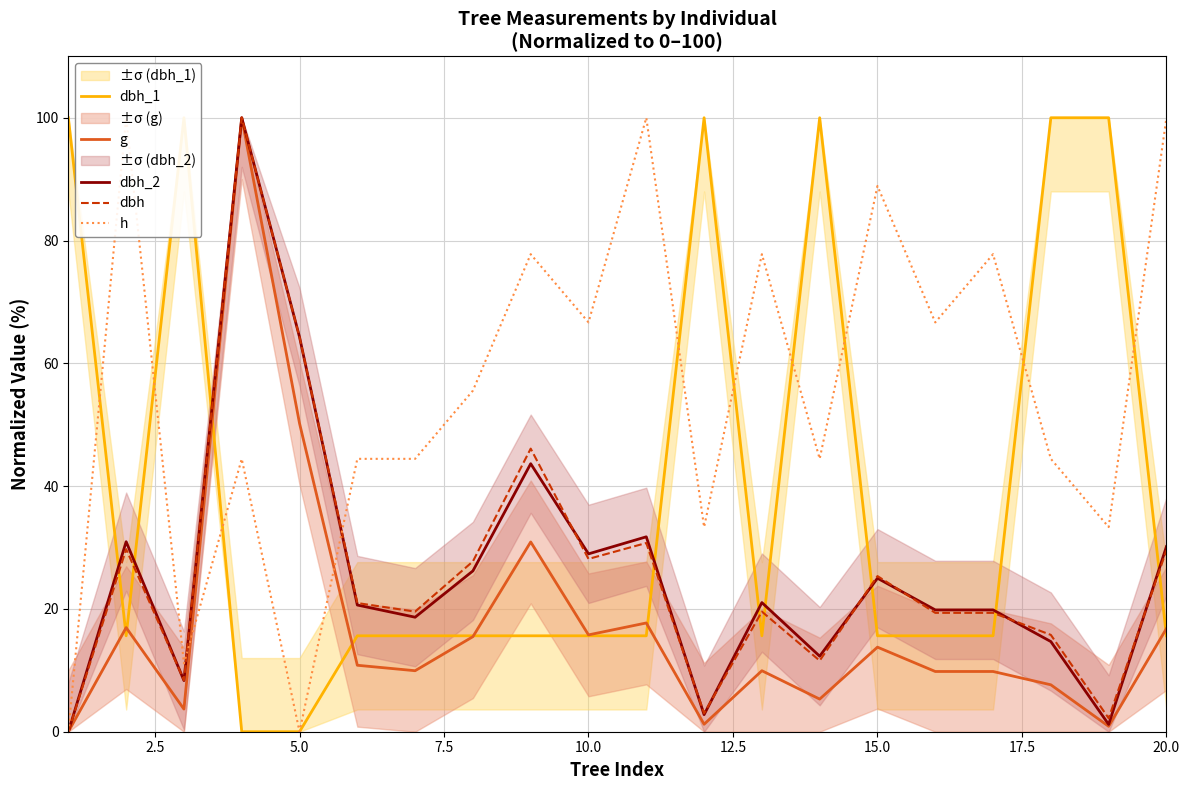

What is the highest value of the dbh series?

100.0